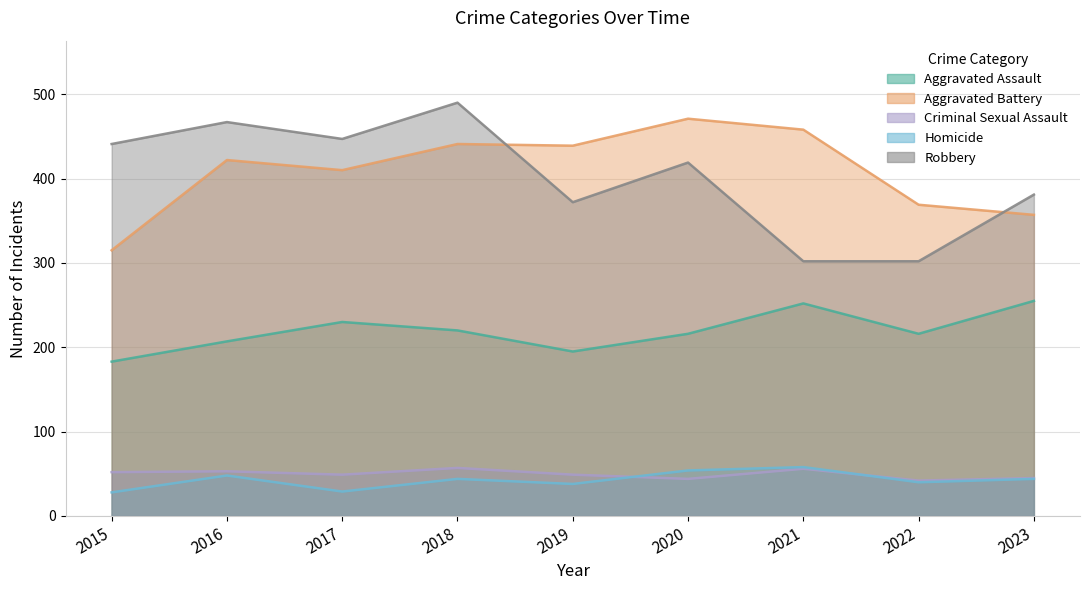

True or false: Aggravated Assault and Criminal Sexual Assault cross at least once.

False